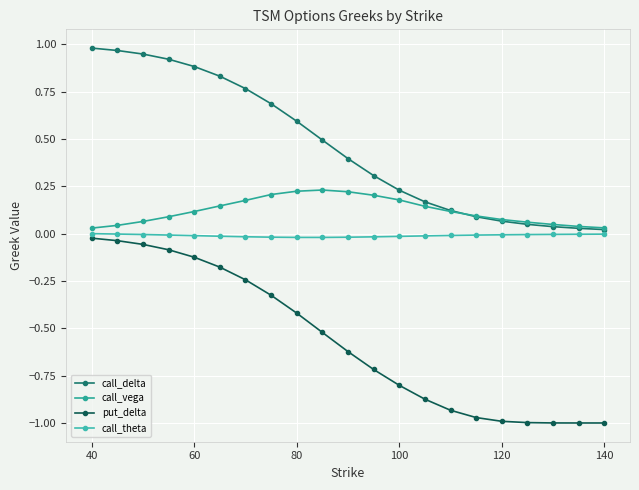

Is this an area chart (filled region under the line)?

No